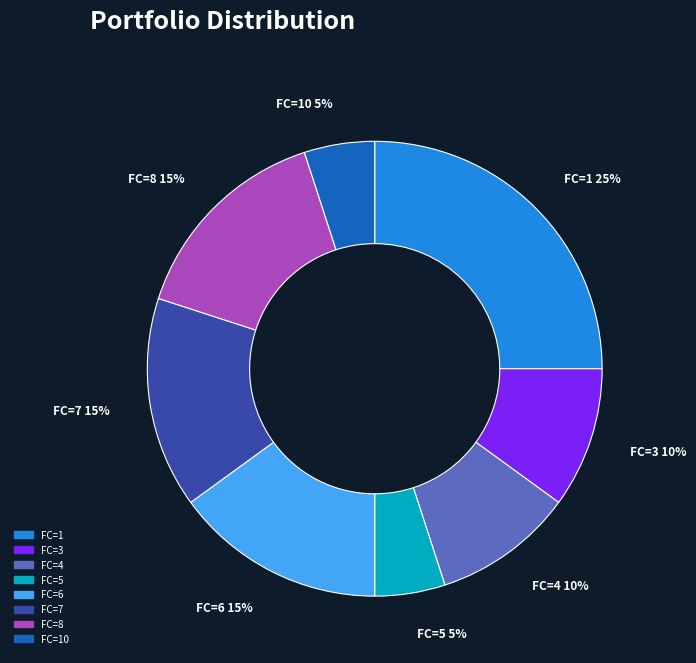

Is there any slice that represents more than half of the pie?

No